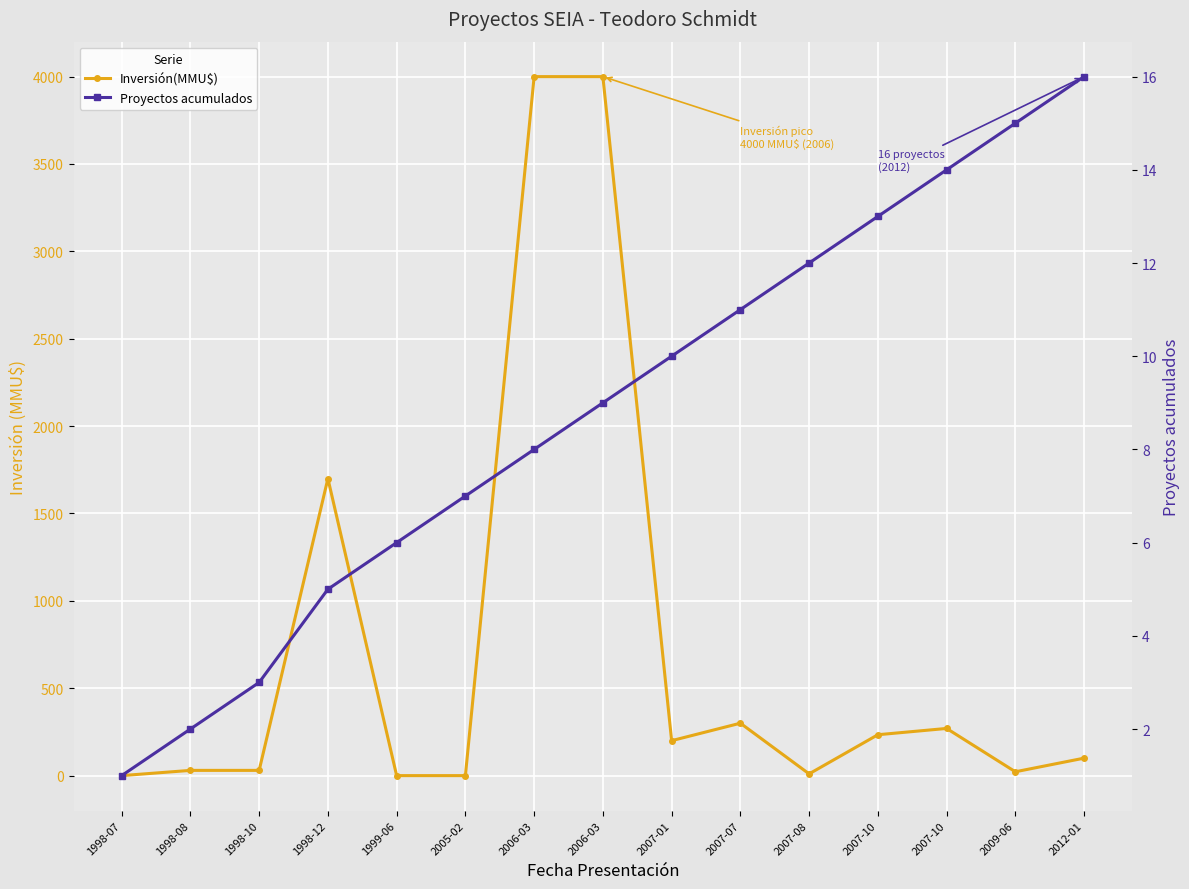

Reading left to right, what are all the values shown in this chart?

Inversión(MMU$): 0	30	30	1700	0	0	4000	4000	200	300	10	234	270	22	100
Proyectos acumulados: 1	2	3	5	6	7	8	9	10	11	12	13	14	15	16